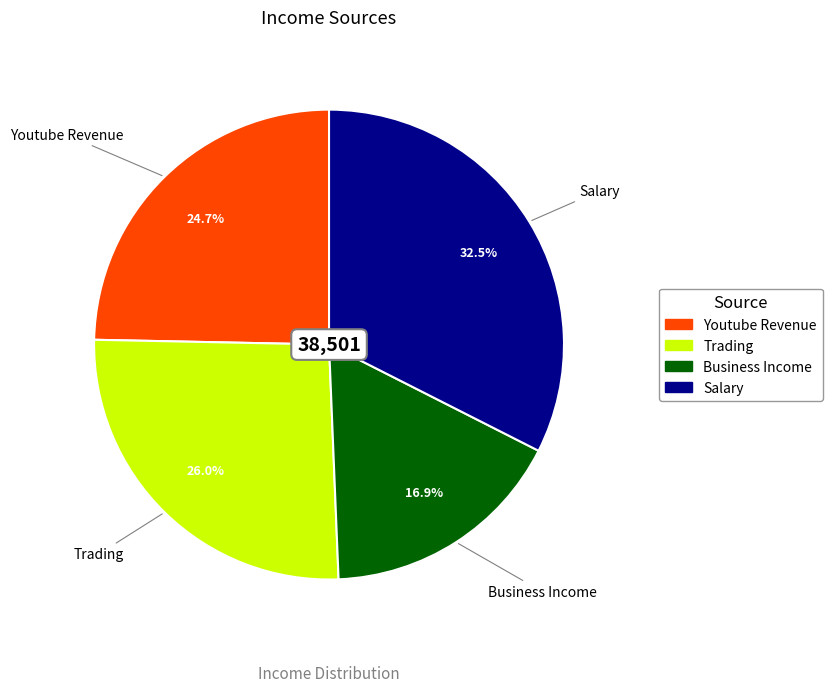

Approximately how many times larger is the value at Business Income compared to Trading?

0.7